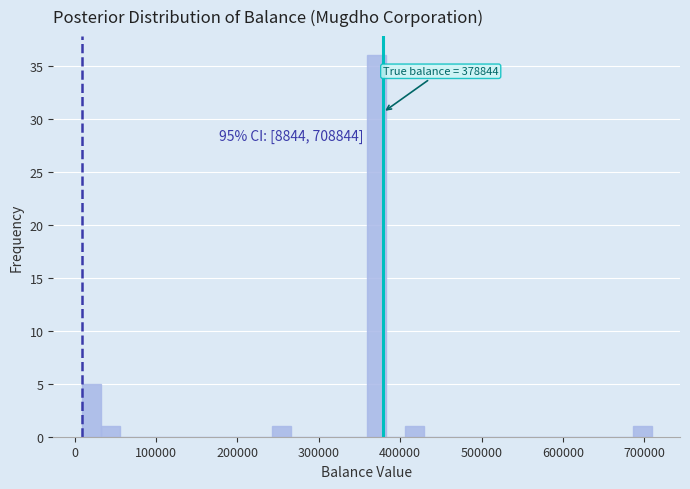

Read against the x-axis, roughly where is the centre of the tallest bar?

370000